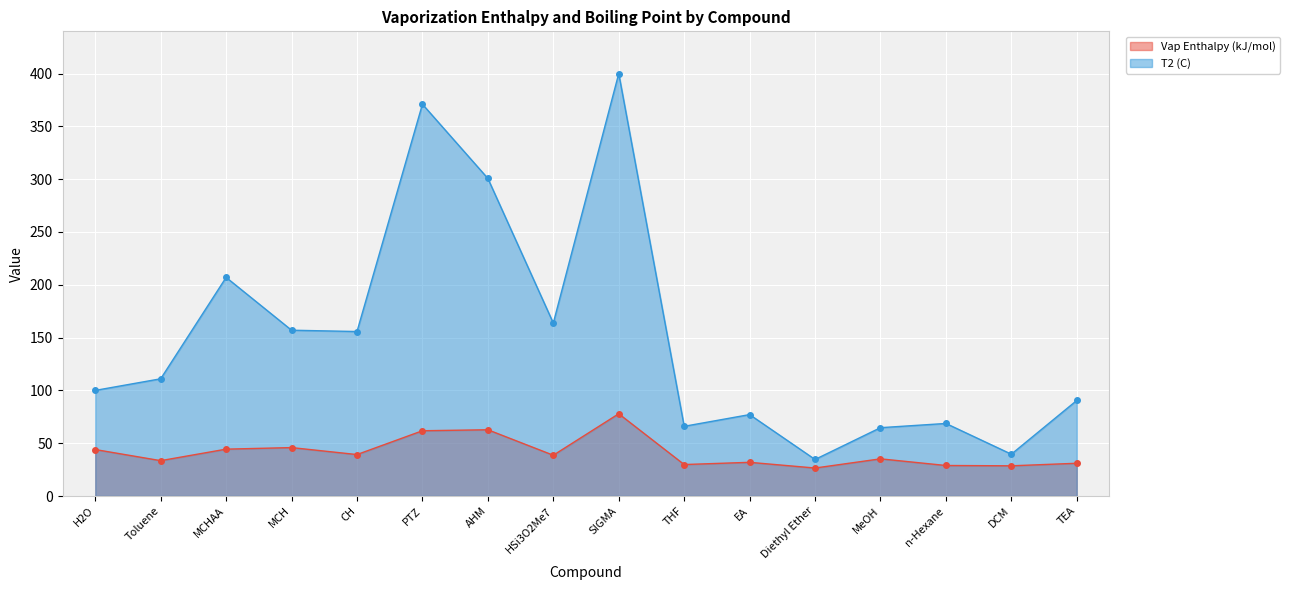

Which has a higher value, Diethyl Ether or EA?

EA